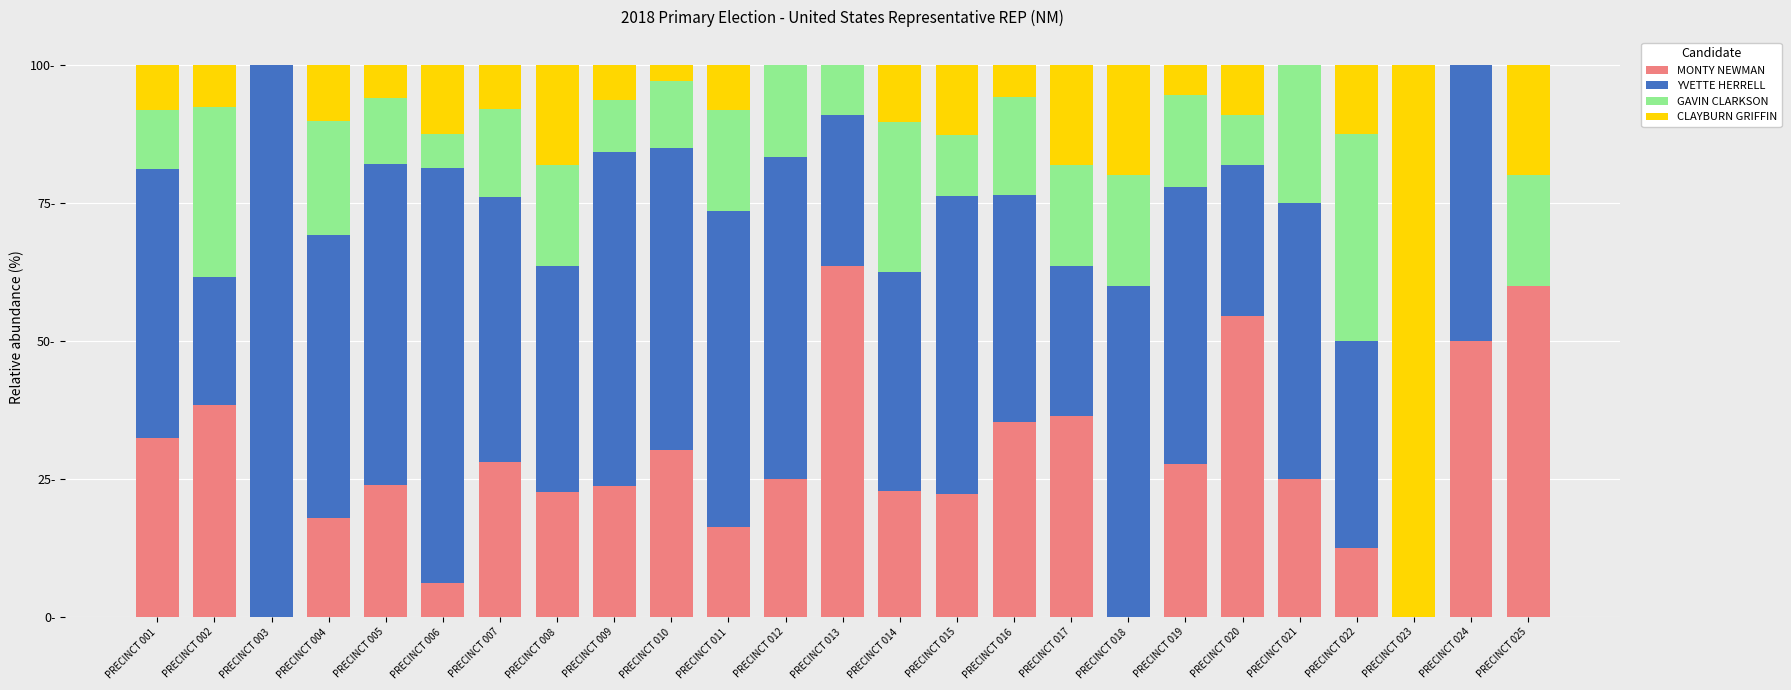

What are all the series names shown in the legend?

MONTY NEWMAN, YVETTE HERRELL, GAVIN CLARKSON, CLAYBURN GRIFFIN